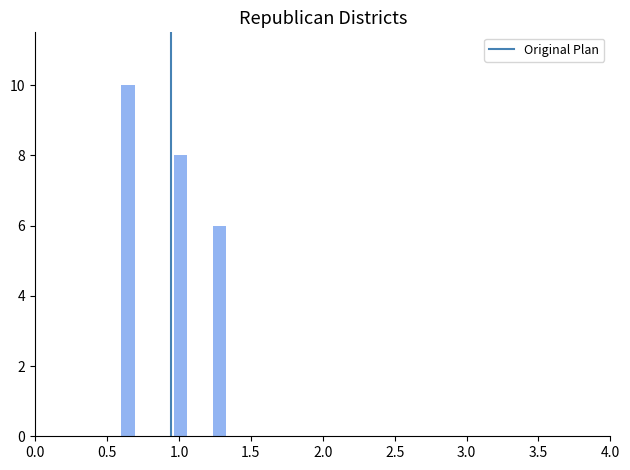

Read against the x-axis, roughly where is the centre of the tallest bar?

0.65